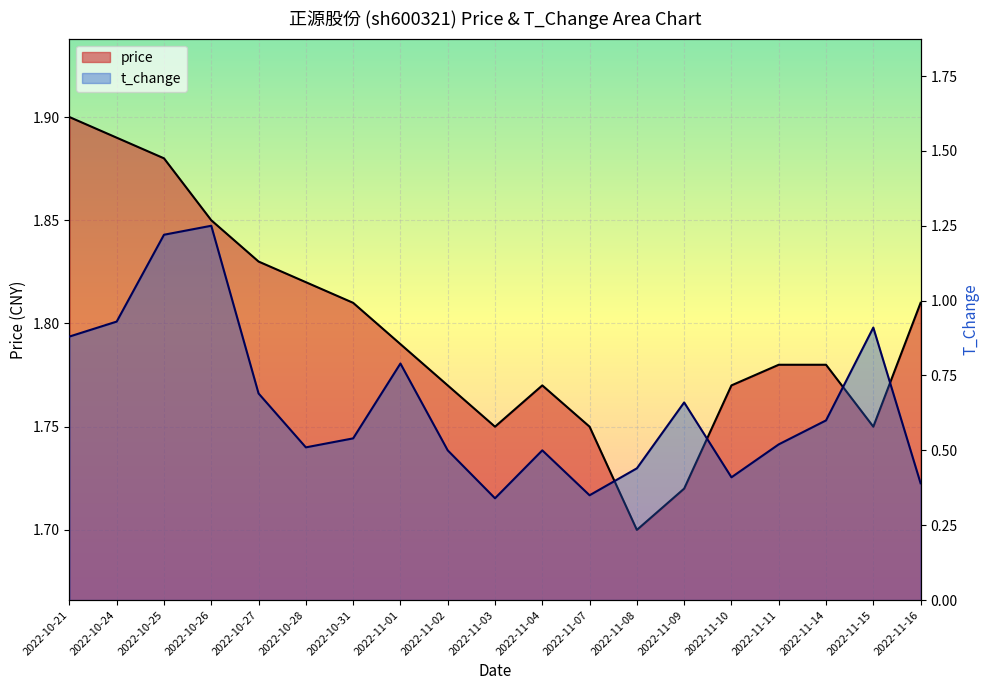

The value of t_change at 2022-10-25 is 1.8. True or false?

False